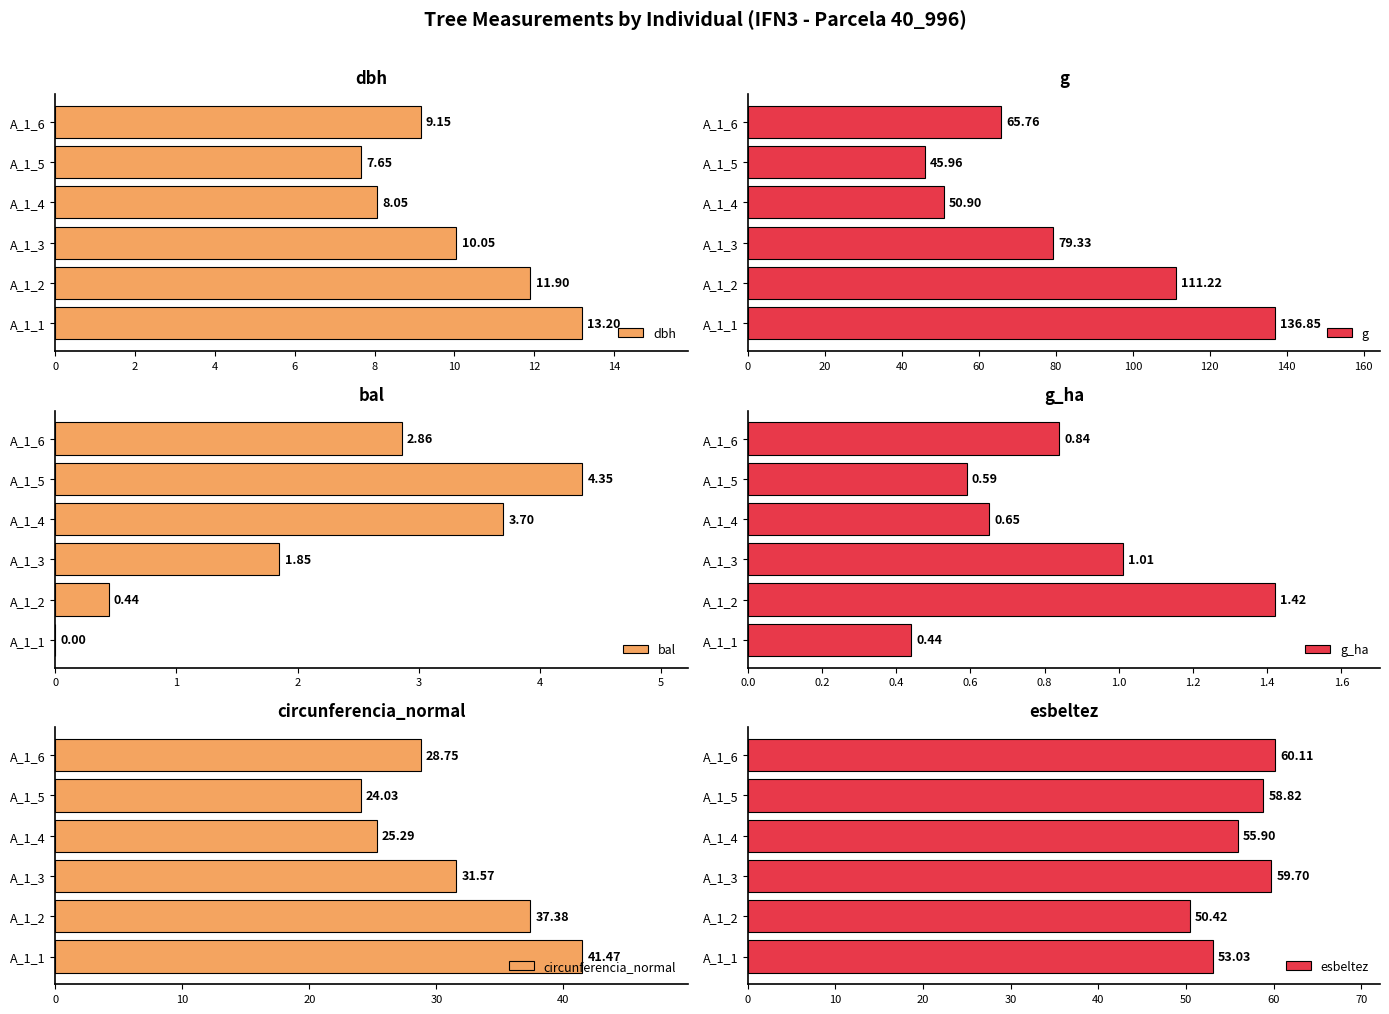

What is the sum of the g values at A_1_2 and A_1_4?

162.1